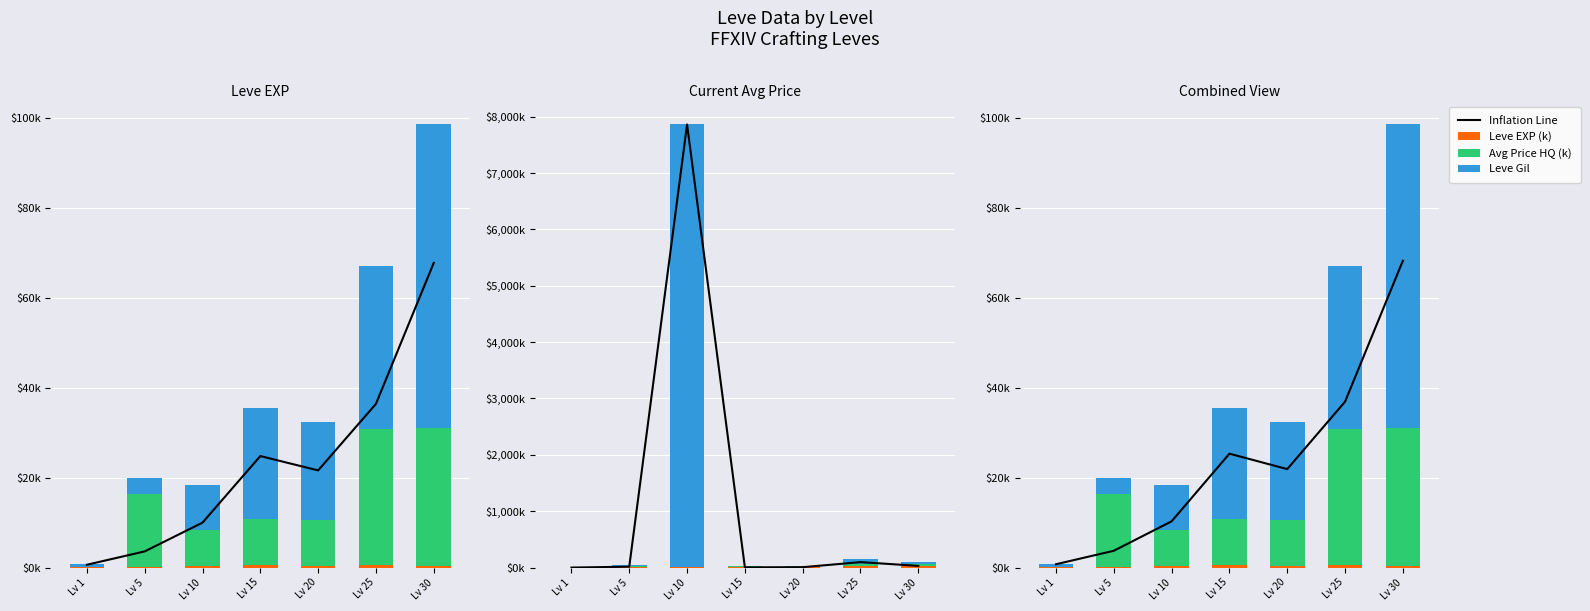

Where does the LevePriceHQ (k) series first go above 10?

Lv 5